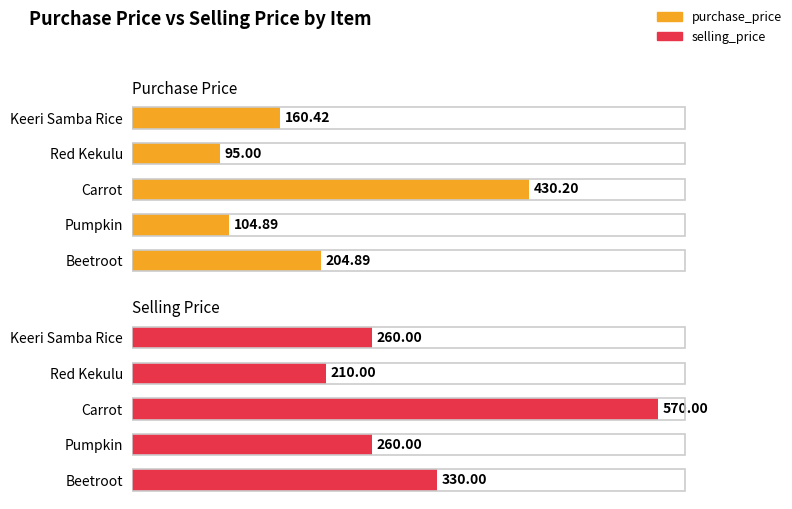

Between Pumpkin and Beetroot, which series saw the biggest shift?

purchase_price